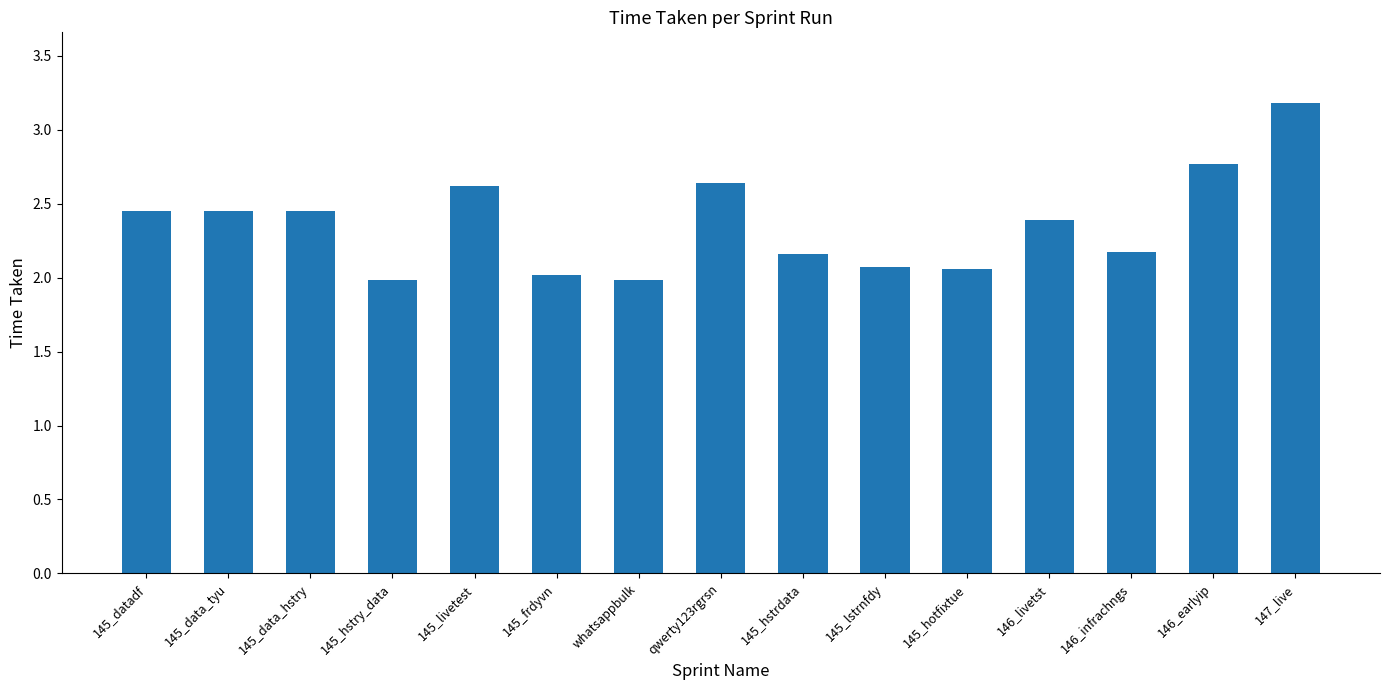

Which has a higher value, 145_livetest or 145_lstrnfdy?

145_livetest